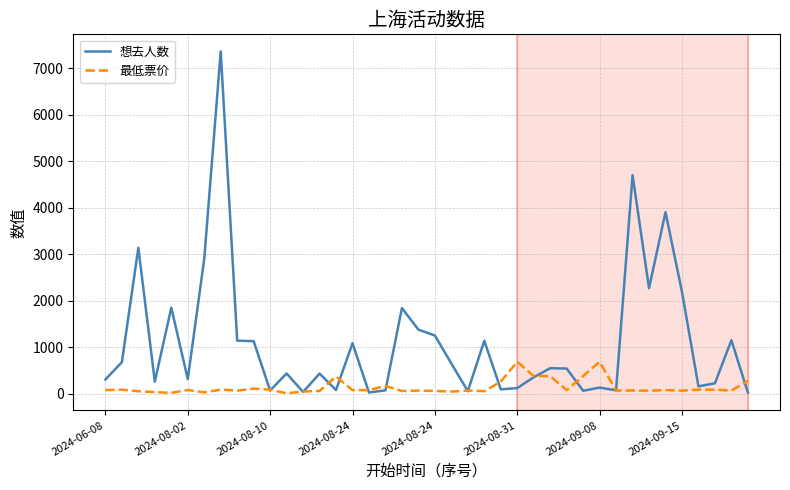

List the series in order of their peak value, lowest first.

最低票价, 想去人数